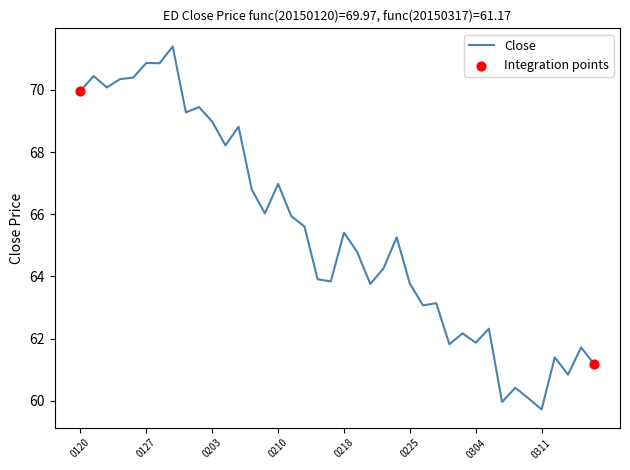

What is the minimum value shown in the chart?

59.7